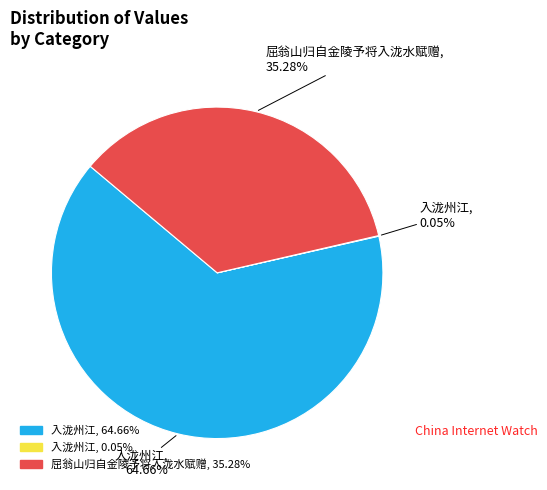

Does any single category account for the majority?

Yes